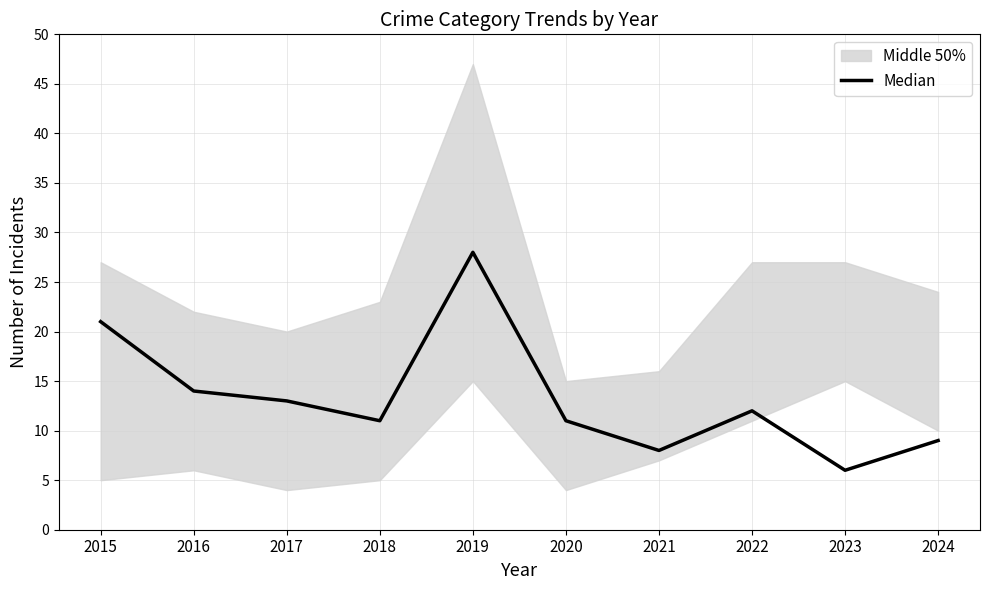

Rank the categories by value from highest to lowest.

2019, 2015, 2016, 2017, 2022, 2018, 2020, 2024, 2021, 2023